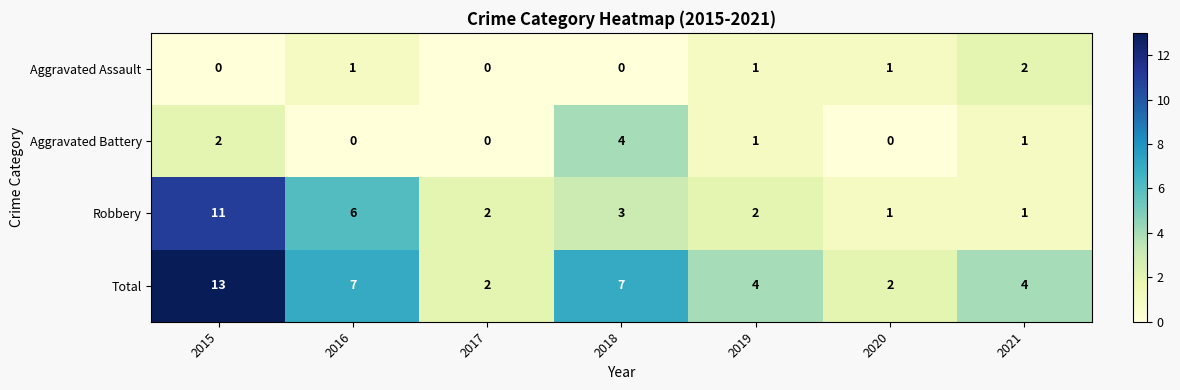

Which series has the largest range (max minus min)?

Total